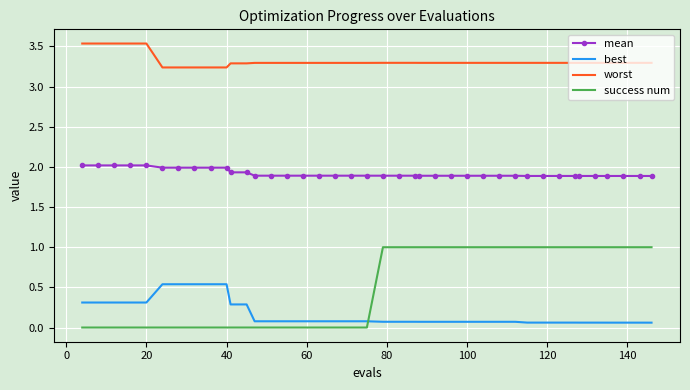

Which series has the largest range (max minus min)?

success num